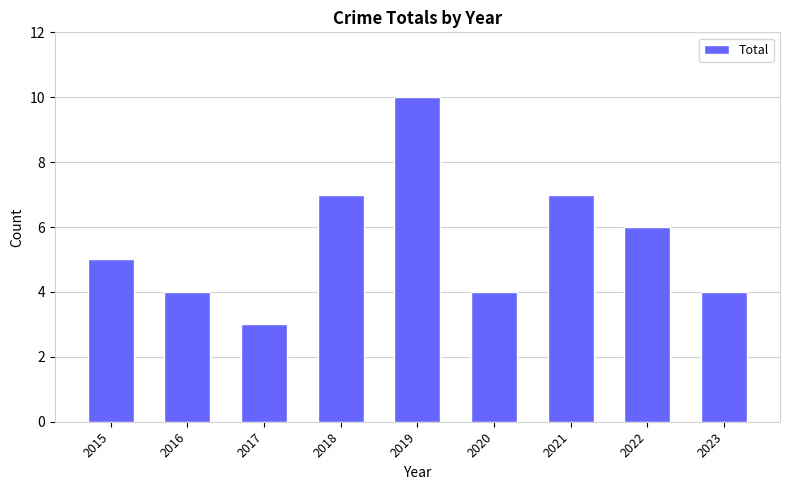

At which category does the chart reach its minimum across all series?

2017